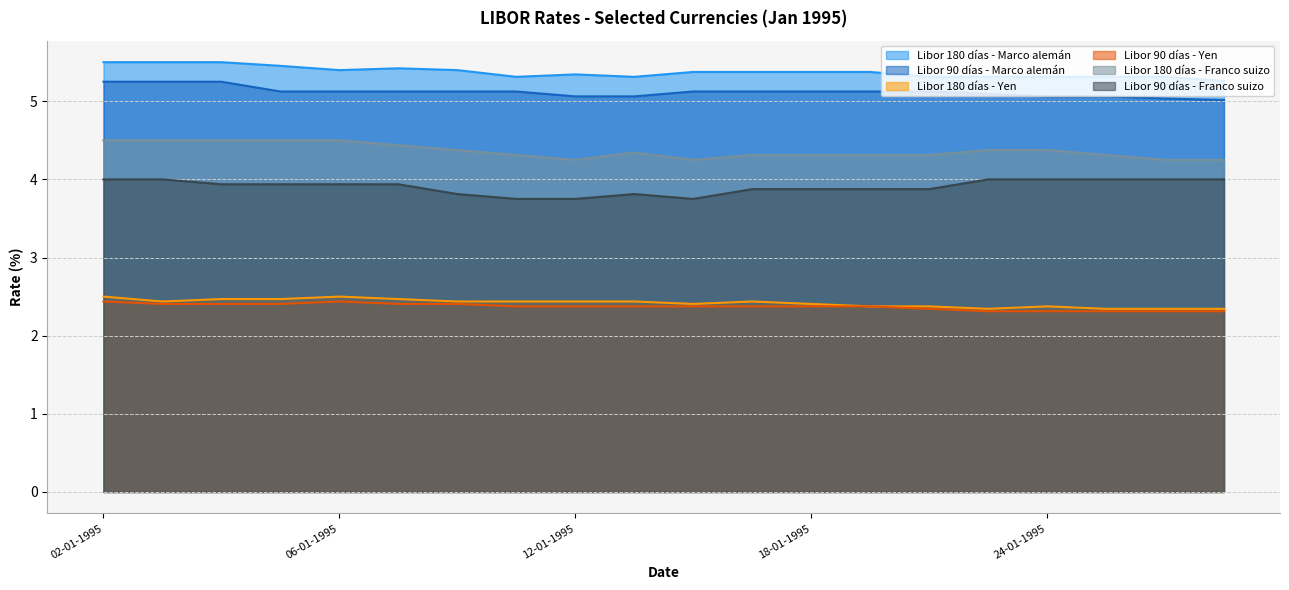

What is the sum of the Libor 180 días - Franco suizo values at 03-01-1995 and 09-01-1995?

8.9